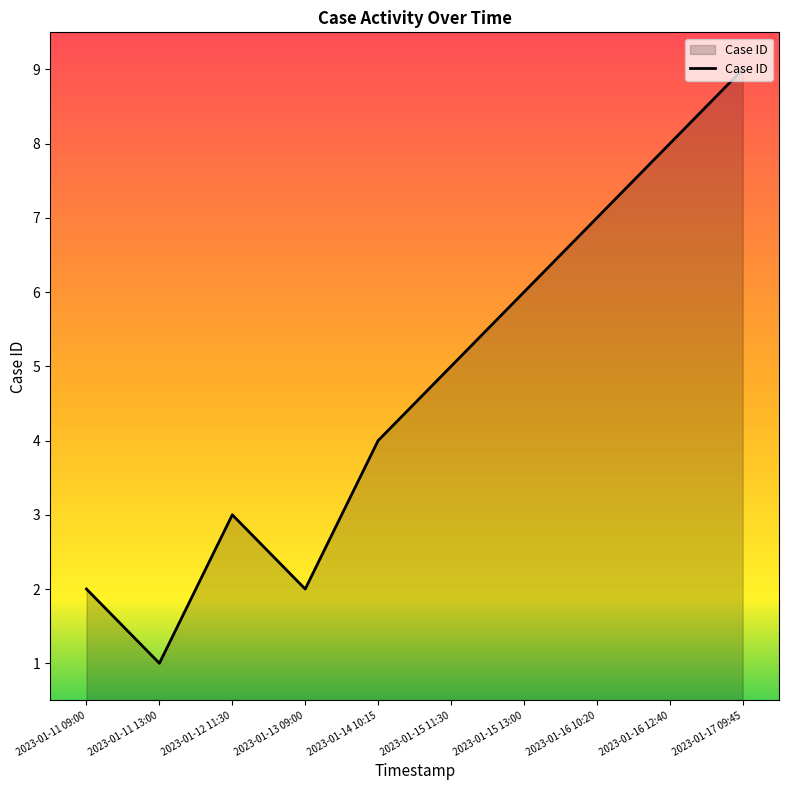

What value does the data have at 2023-01-16 12:40?

8